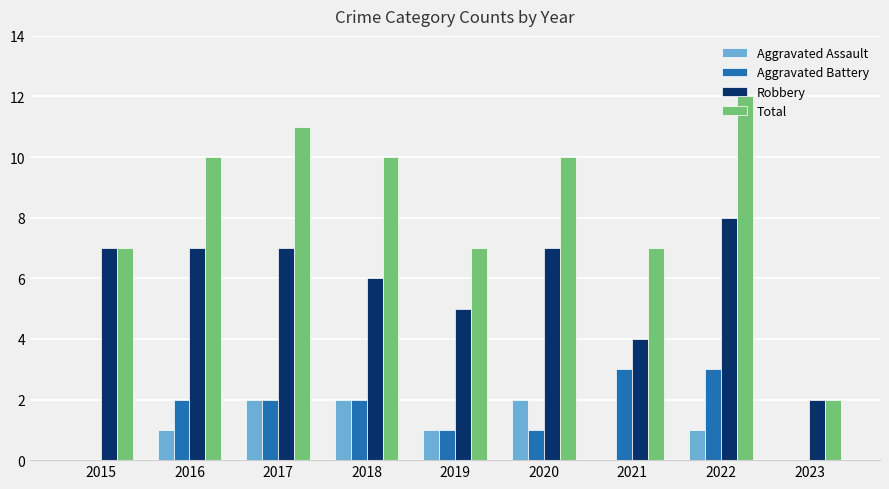

Reading left to right, extract all data points from this chart.

Aggravated Assault: 0	1	2	2	1	2	0	1	0
Aggravated Battery: 0	2	2	2	1	1	3	3	0
Robbery: 7	7	7	6	5	7	4	8	2
Total: 7	10	11	10	7	10	7	12	2